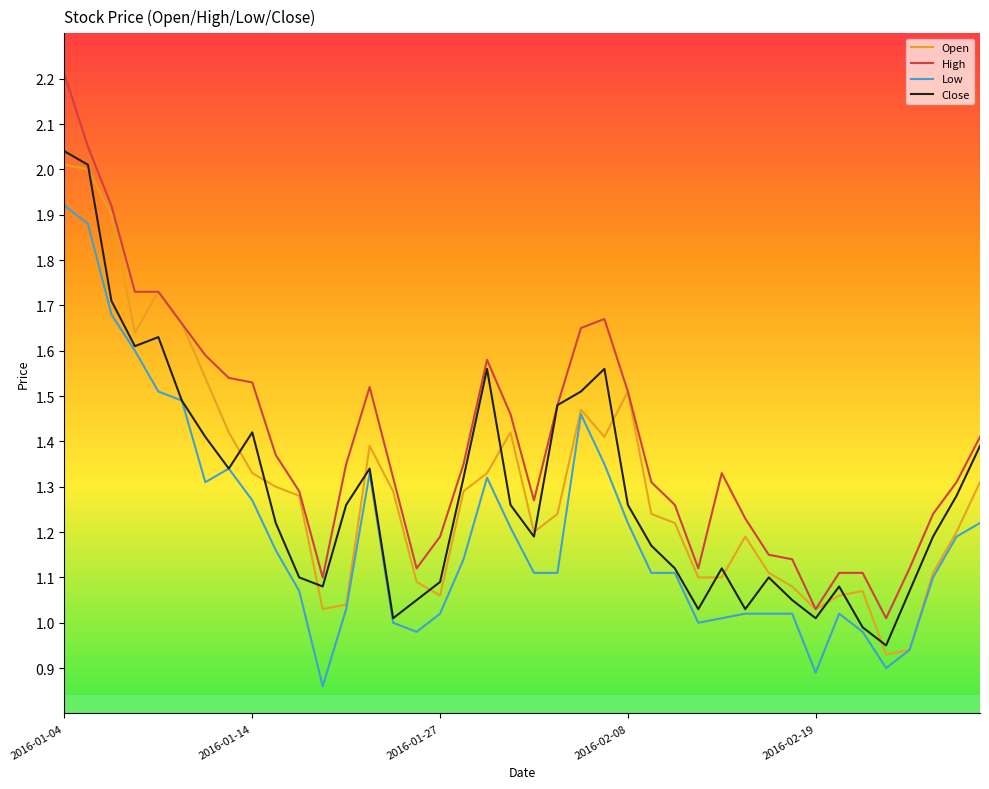

Reading left to right, transcribe all the data shown in this chart.

Open: 2.0	2.0	1.9	1.6	1.7	1.7	1.5	1.4	1.3	1.3	1.3	1.0	1.0	1.4	1.3	1.1	1.1	1.3	1.3	1.4	1.2	1.2	1.5	1.4	1.5	1.2	1.2	1.1	1.1	1.2	1.1	1.1	1.0	1.1	1.1	0.9	0.9	1.1	1.2	1.3
High: 2.2	2.0	1.9	1.7	1.7	1.7	1.6	1.5	1.5	1.4	1.3	1.1	1.4	1.5	1.3	1.1	1.2	1.4	1.6	1.5	1.3	1.5	1.6	1.7	1.5	1.3	1.3	1.1	1.3	1.2	1.1	1.1	1.0	1.1	1.1	1.0	1.1	1.2	1.3	1.4
Low: 1.9	1.9	1.7	1.6	1.5	1.5	1.3	1.3	1.3	1.2	1.1	0.9	1.0	1.3	1.0	1.0	1.0	1.1	1.3	1.2	1.1	1.1	1.5	1.4	1.2	1.1	1.1	1.0	1.0	1.0	1.0	1.0	0.9	1.0	1.0	0.9	0.9	1.1	1.2	1.2
Close: 2.0	2.0	1.7	1.6	1.6	1.5	1.4	1.3	1.4	1.2	1.1	1.1	1.3	1.3	1.0	1.1	1.1	1.3	1.6	1.3	1.2	1.5	1.5	1.6	1.3	1.2	1.1	1.0	1.1	1.0	1.1	1.1	1.0	1.1	1.0	0.9	1.1	1.2	1.3	1.4